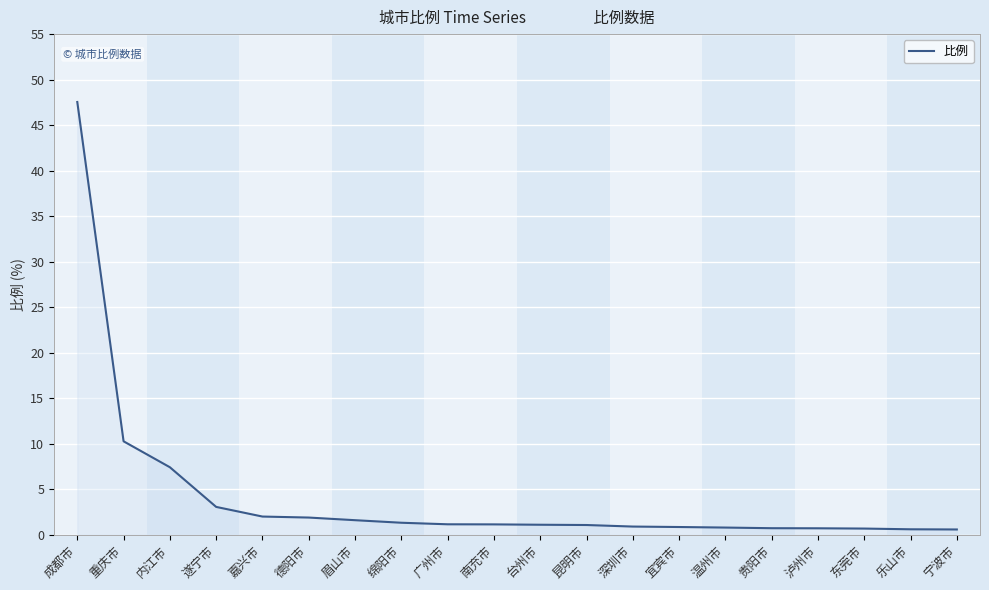

What is the sum of all values?

85.0